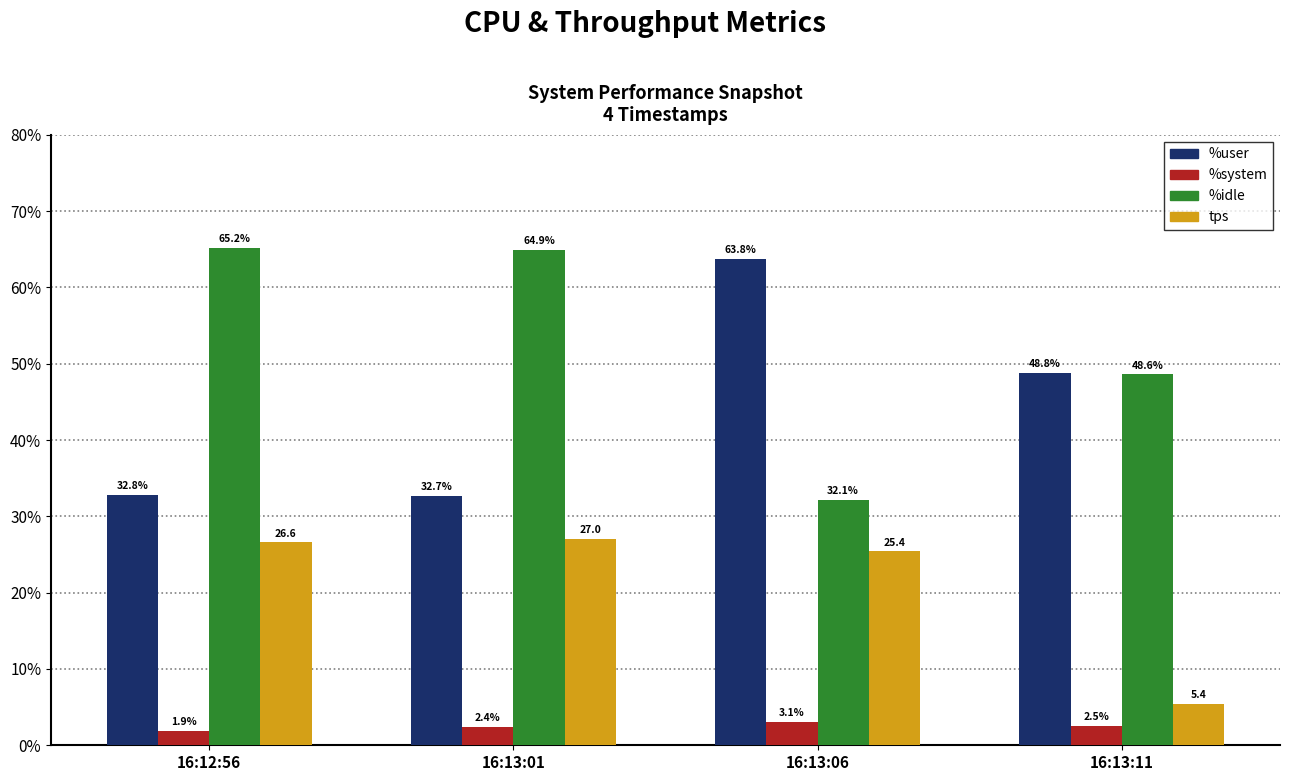

What is the spread (max minus min) of values at 16:13:11?

46.3